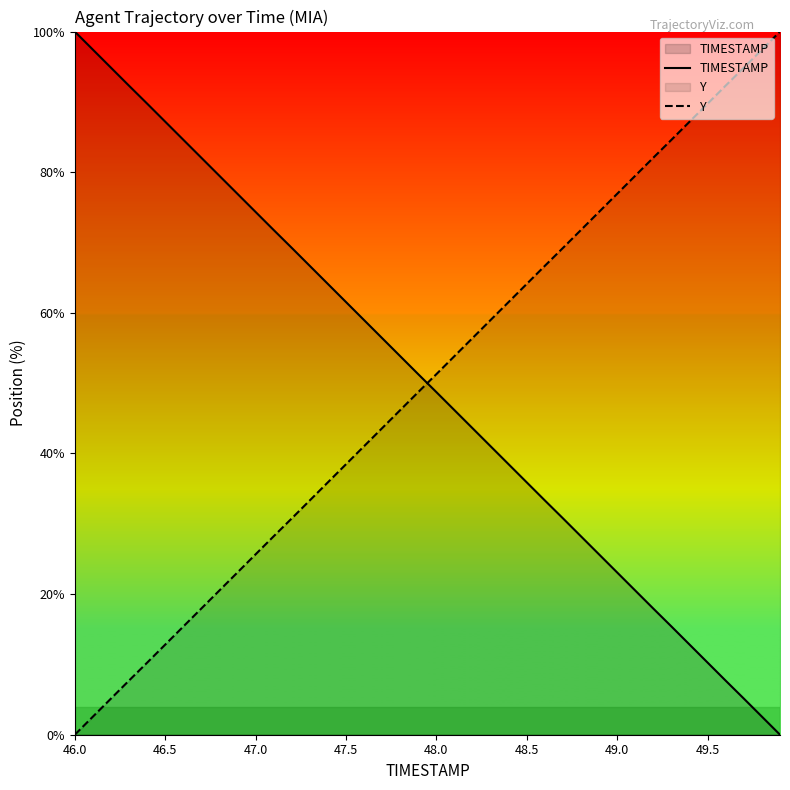

What is the maximum value shown in the chart?

100.0